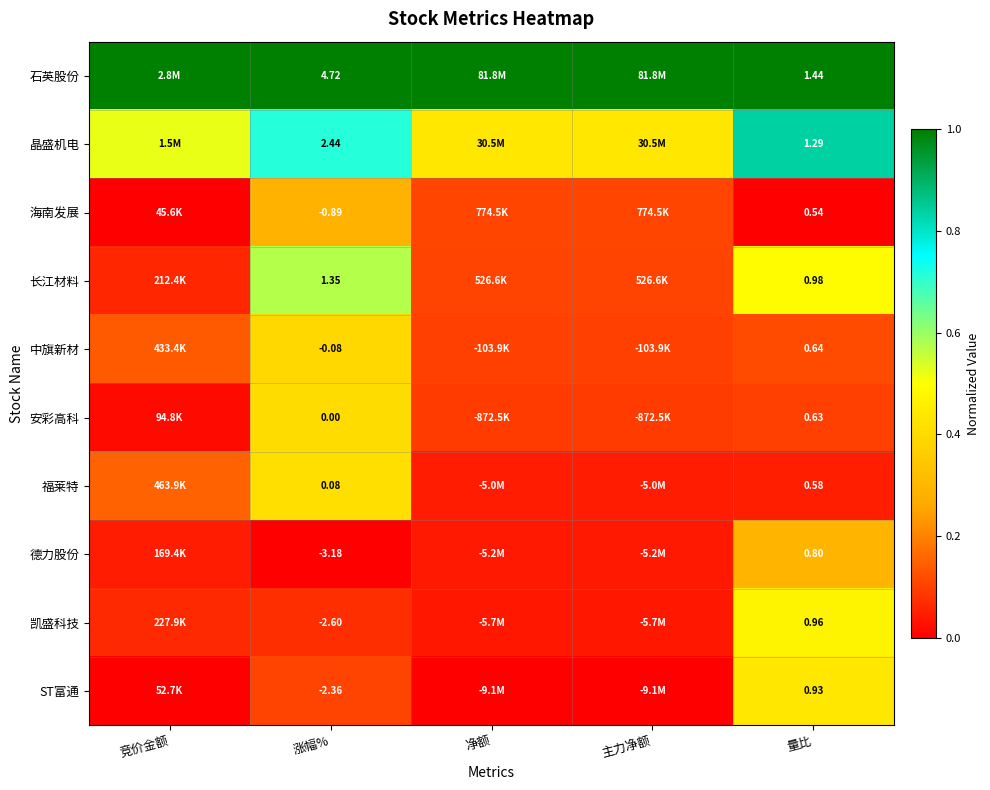

Rank the series at 量比 from lowest to highest value.

海南发展, 福莱特, 安彩高科, 中旗新材, 德力股份, ST富通, 凯盛科技, 长江材料, 晶盛机电, 石英股份